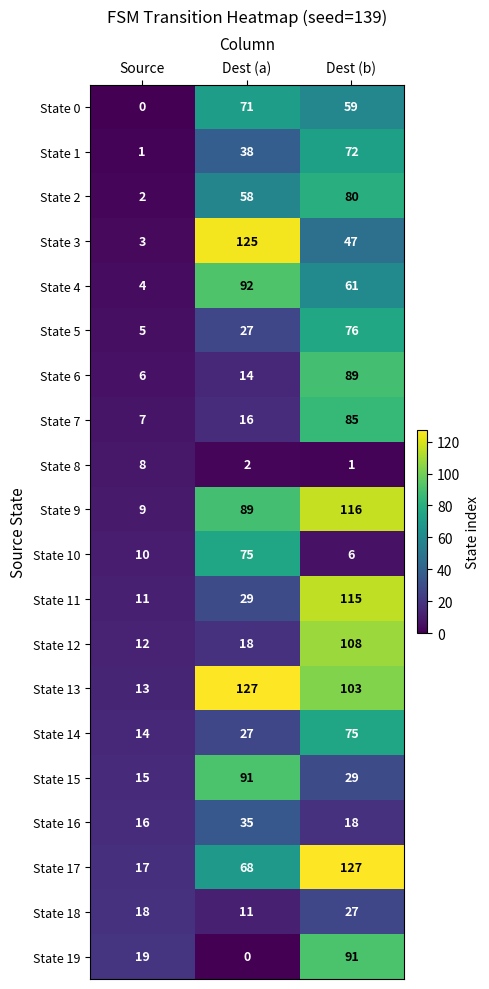

How many distinct data groups are displayed?

20